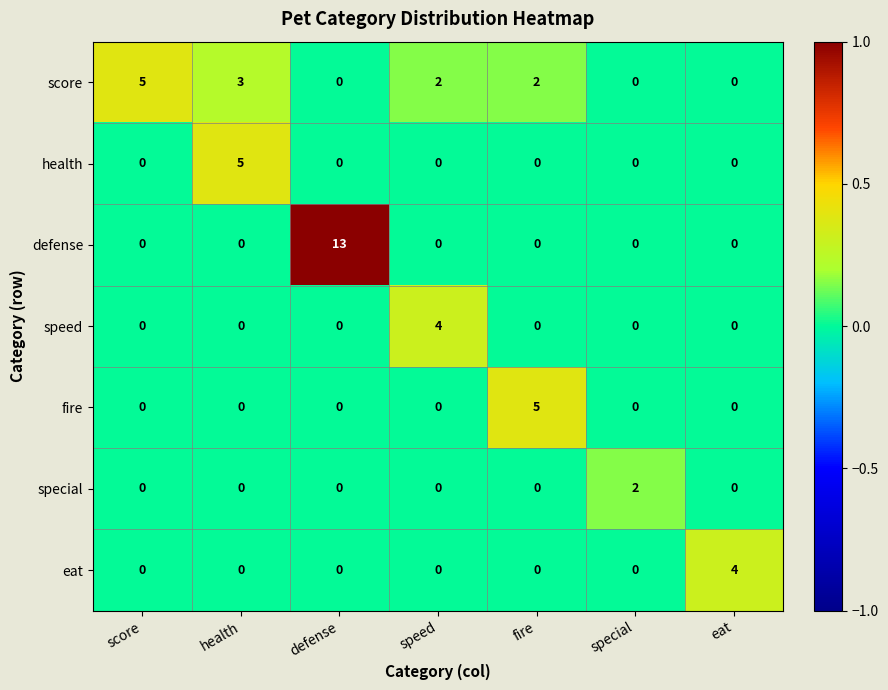

How many values in fire are above zero?

1